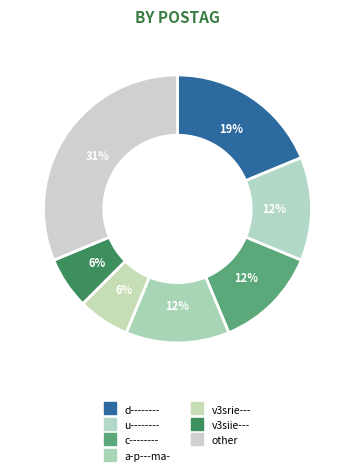

Is there any slice that represents more than half of the pie?

No